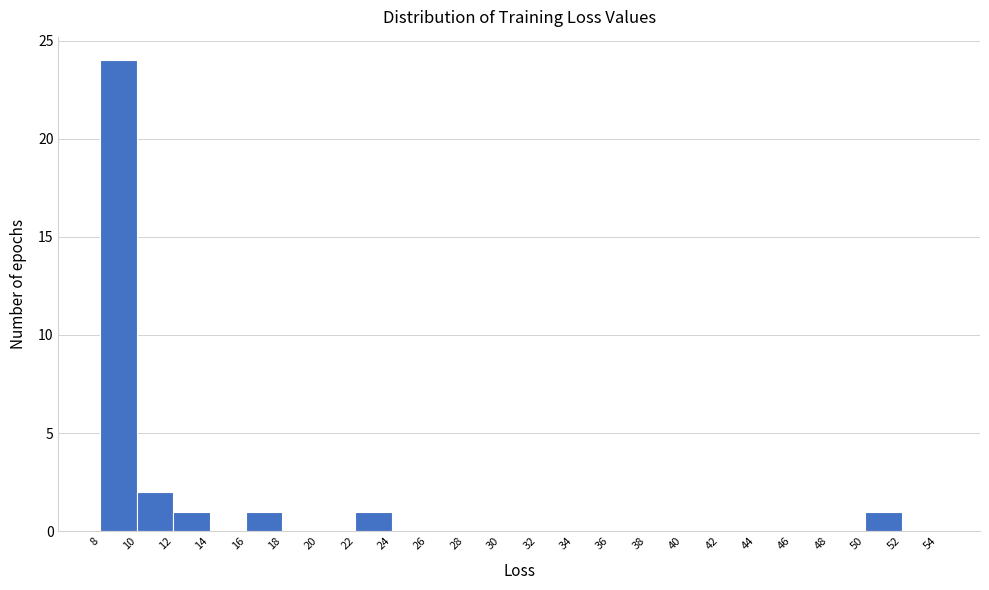

Reading left to right, transcribe this chart: for each bar, give the range it covers on the x-axis and its height. The values are not printed on the chart, so give them approximately, as read against the axis.

8 to 10: 24
10 to 12: 2
12 to 14: 1
14 to 16: 0
16 to 18: 1
18 to 20: 0
20 to 22: 0
22 to 24: 1
24 to 26: 0
26 to 28: 0
28 to 30: 0
30 to 32: 0
32 to 34: 0
34 to 36: 0
36 to 38: 0
38 to 40: 0
40 to 42: 0
42 to 44: 0
44 to 46: 0
46 to 48: 0
48 to 50: 0
50 to 52: 1
52 to 54: 0